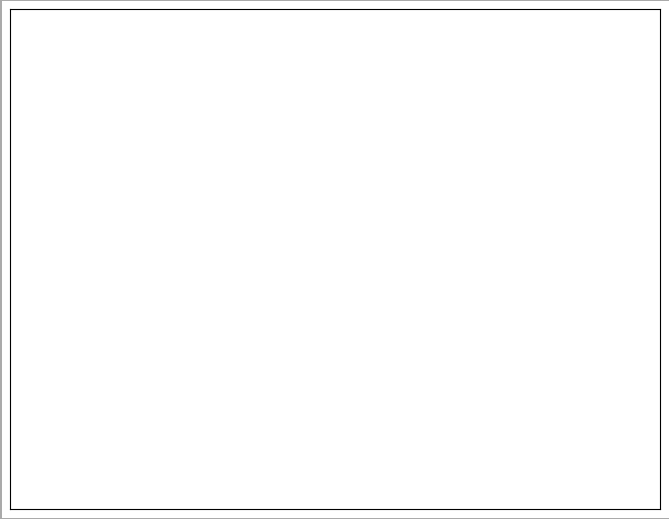

Is there any slice that represents more than half of the pie?

No